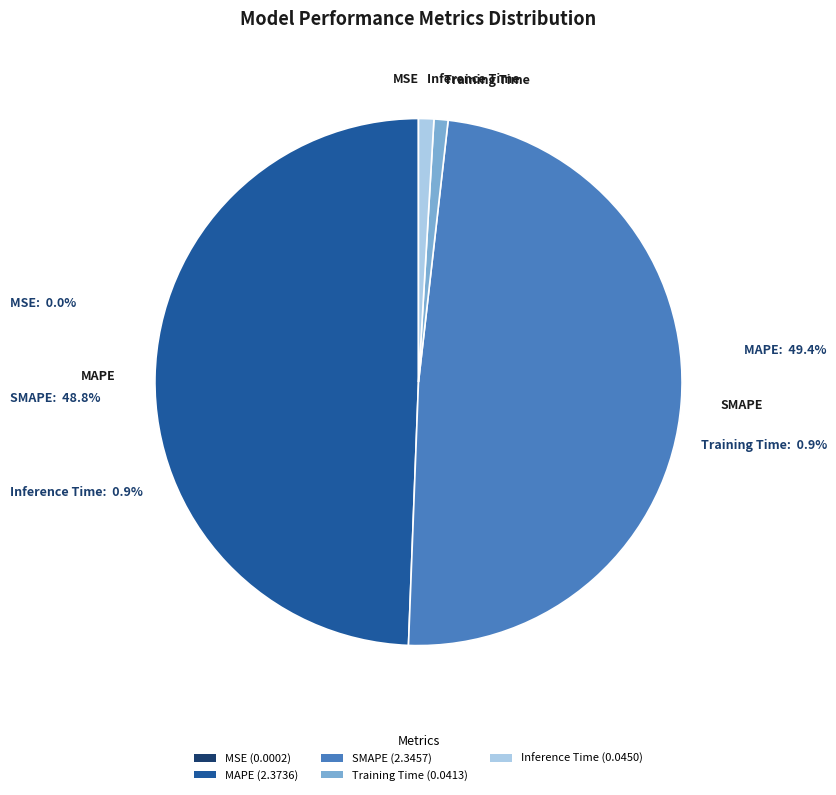

Does any single category account for the majority?

No